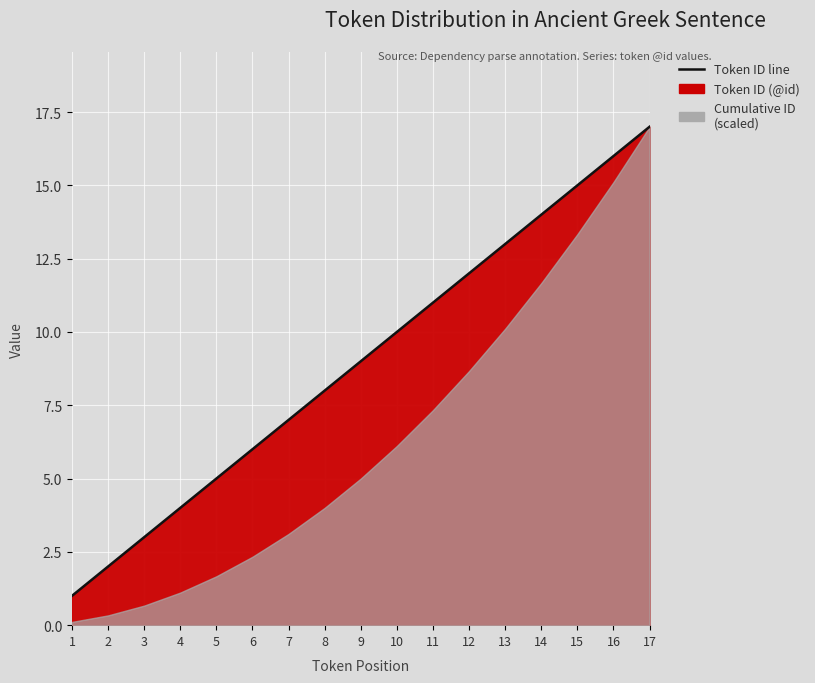

At which category does the chart reach its peak across all series?

17